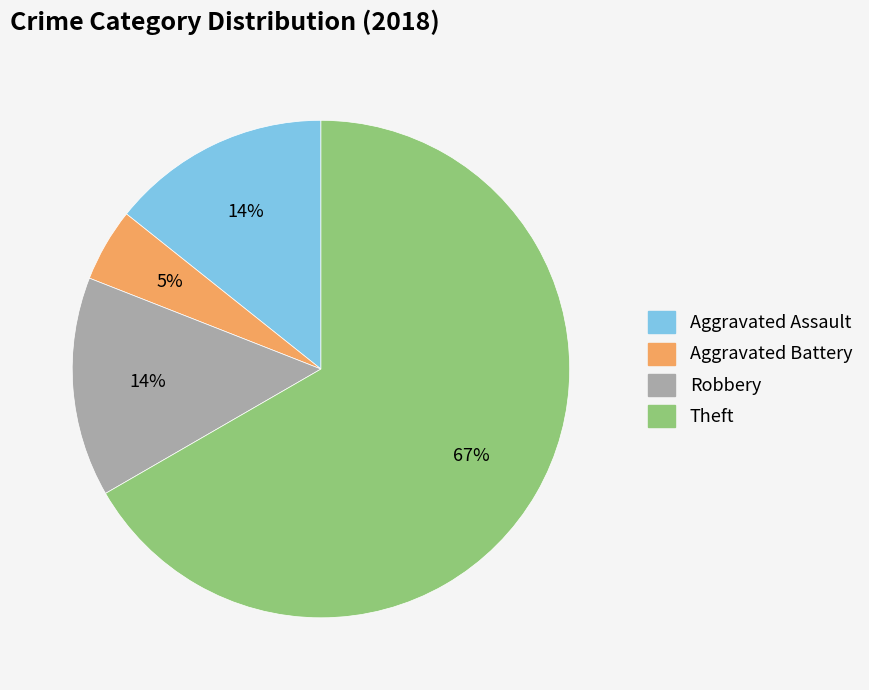

Which slice is the smallest?

Aggravated Battery